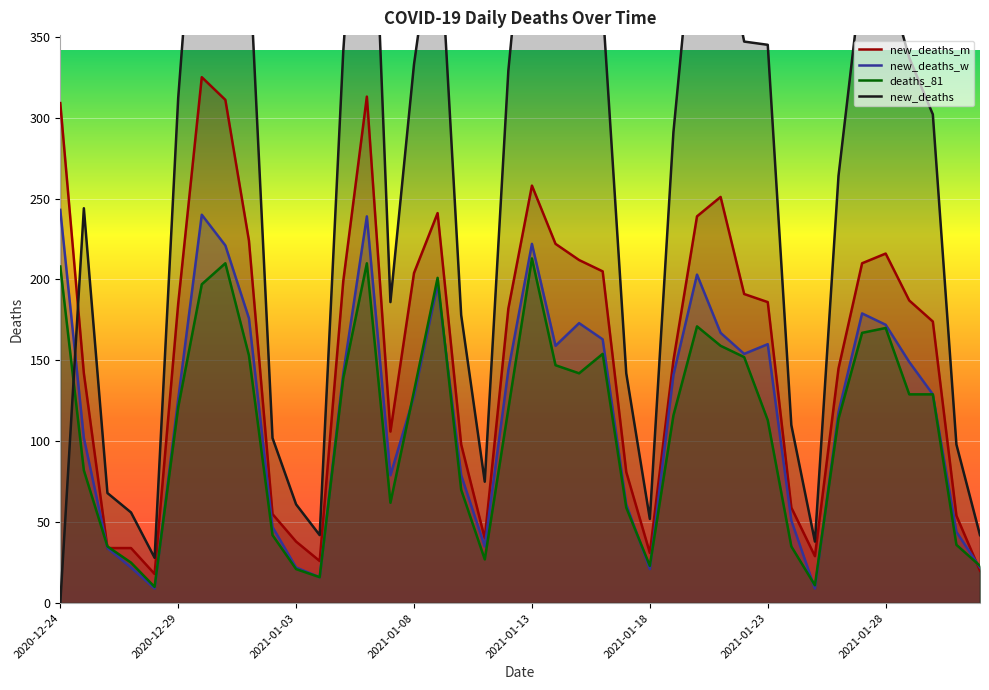

Count the number of categories in the chart.

40